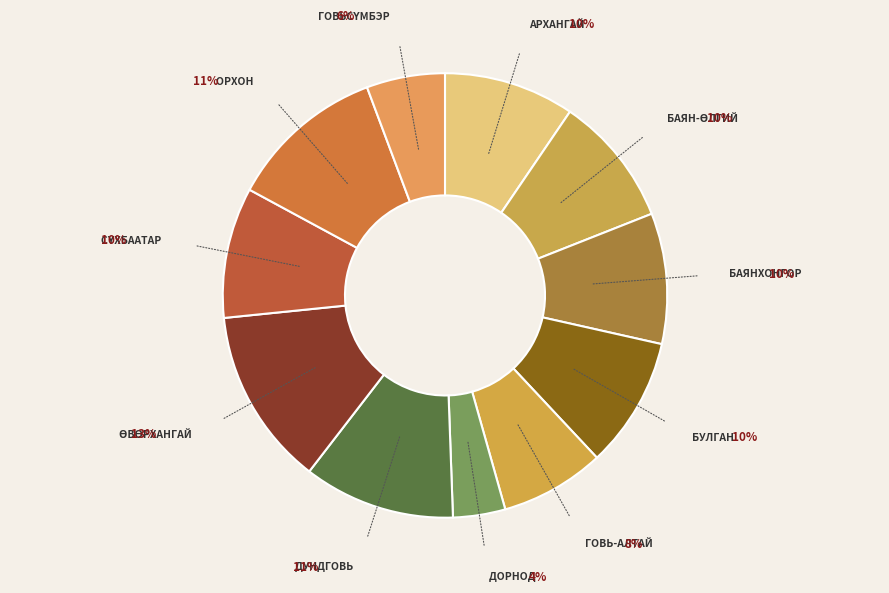

What is the largest slice in the pie chart?

Өвөрхангай